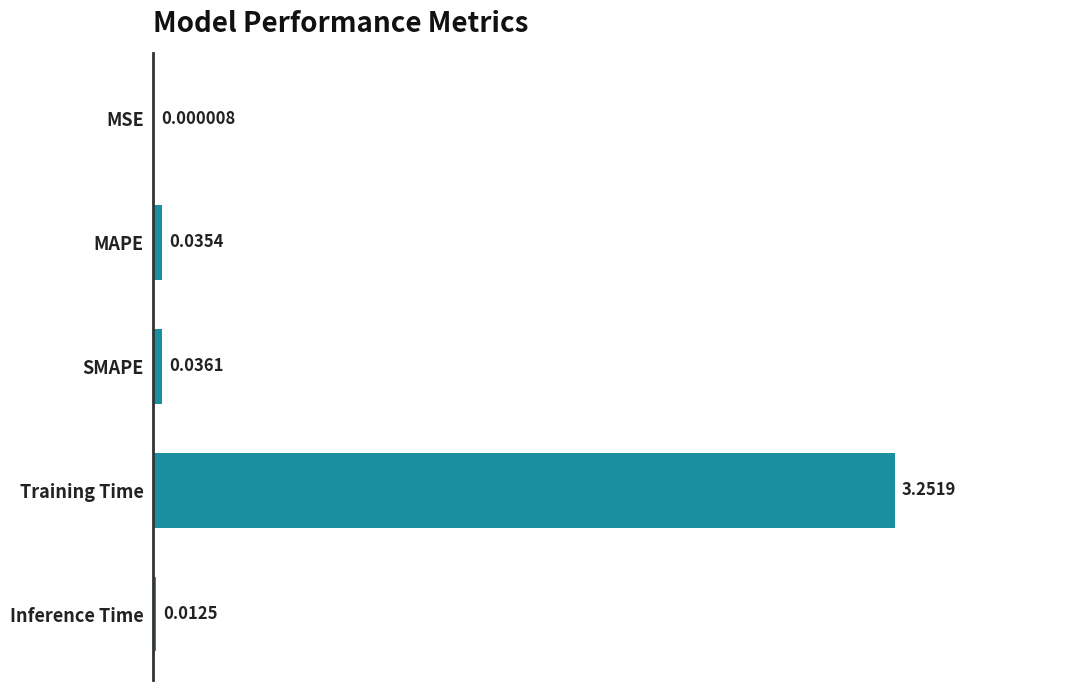

What is the change in value from MAPE to Training Time?

+3.2